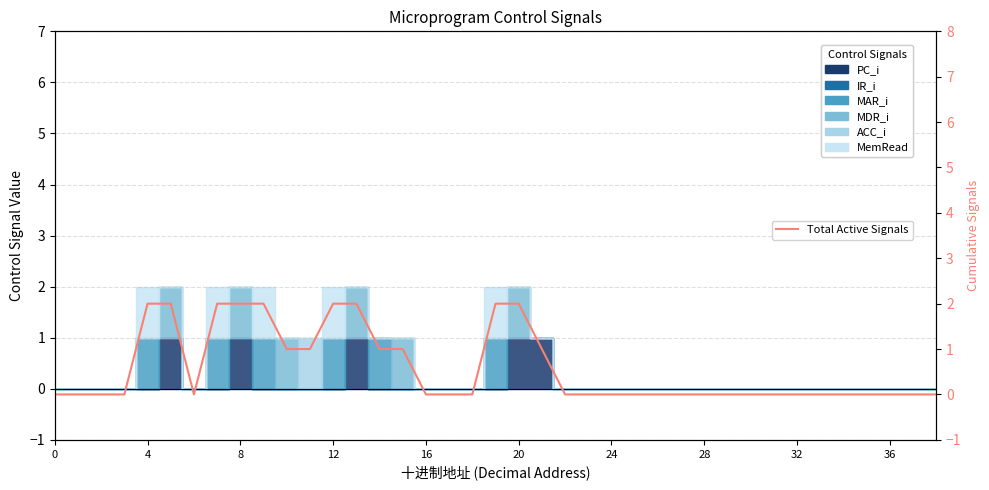

How many points are lower than both their immediate neighbors (excluding endpoints)?

1